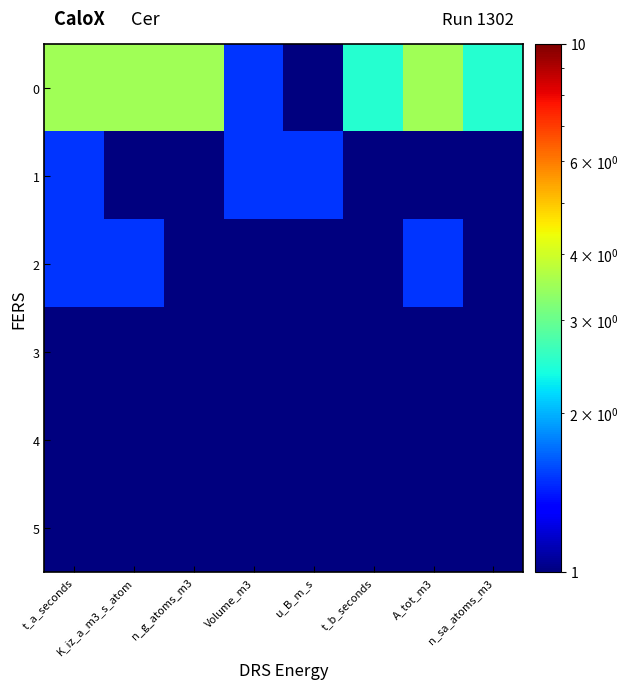

What is the greatest value displayed?

3.5